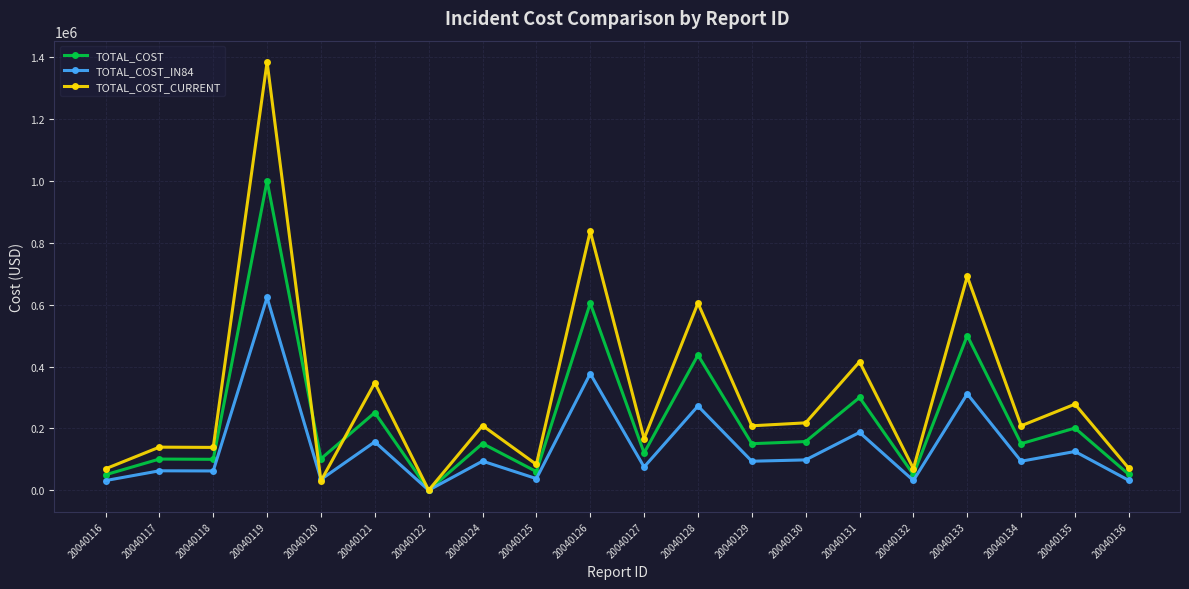

At which label does TOTAL_COST_IN84 reach its minimum?

20040122